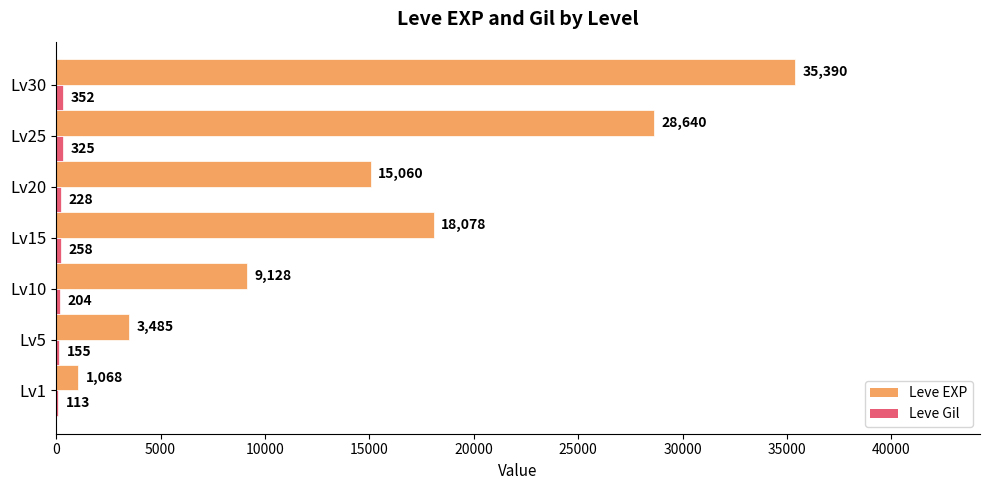

What is the sum of all Leve EXP values?

110849